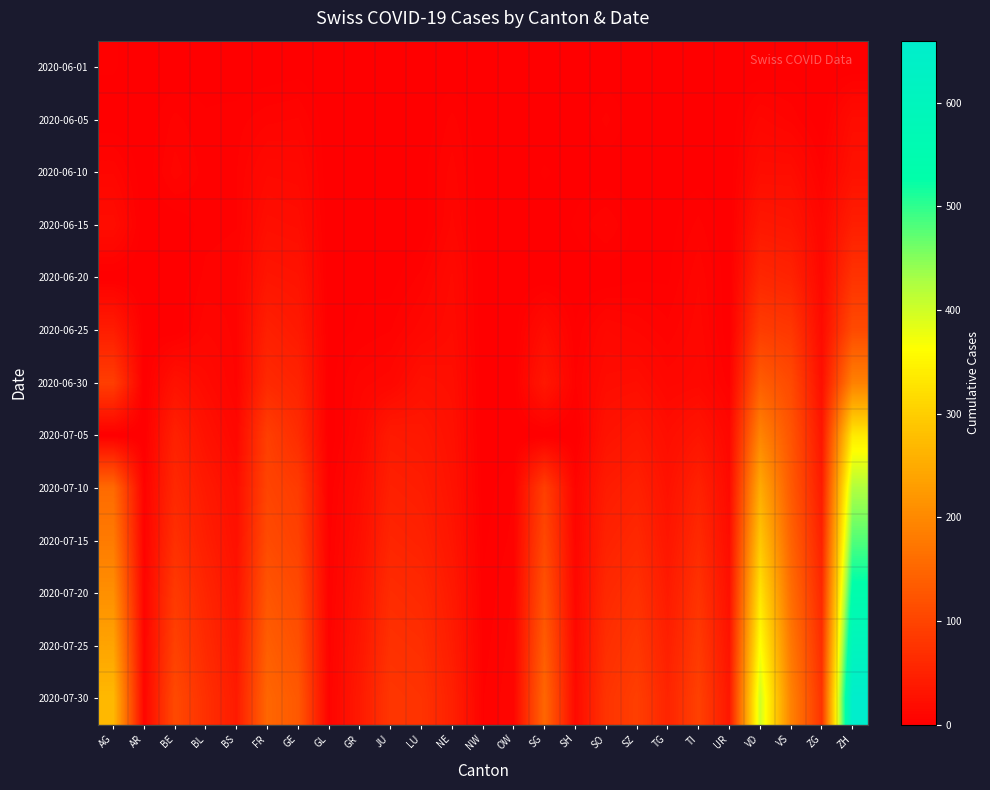

Reading left to right, transcribe all the data shown in this chart.

2020-06-01: AG=3	AR=0	BE=0	BL=1	BS=0	FR=0	GE=1	GL=0	GR=0	JU=0	LU=0	NE=0	NW=0	OW=0	SG=0	SH=0	SO=0	SZ=0	TG=0	TI=0	UR=0	VD=0	VS=1	ZG=0	ZH=0
2020-06-05: AG=0	AR=0	BE=6	BL=3	BS=4	FR=7	GE=8	GL=0	GR=1	JU=0	LU=0	NE=6	NW=0	OW=0	SG=0	SH=0	SO=6	SZ=0	TG=0	TI=1	UR=0	VD=11	VS=7	ZG=0	ZH=19
2020-06-10: AG=10	AR=0	BE=9	BL=4	BS=5	FR=15	GE=14	GL=0	GR=1	JU=0	LU=1	NE=9	NW=0	OW=0	SG=3	SH=1	SO=0	SZ=0	TG=1	TI=1	UR=0	VD=20	VS=20	ZG=5	ZH=26
2020-06-15: AG=20	AR=0	BE=0	BL=4	BS=5	FR=22	GE=20	GL=0	GR=2	JU=1	LU=0	NE=11	NW=0	OW=0	SG=0	SH=3	SO=8	SZ=1	TG=1	TI=6	UR=0	VD=35	VS=32	ZG=11	ZH=45
2020-06-20: AG=0	AR=0	BE=0	BL=6	BS=7	FR=32	GE=29	GL=0	GR=2	JU=1	LU=6	NE=16	NW=0	OW=0	SG=0	SH=0	SO=0	SZ=2	TG=2	TI=10	UR=0	VD=58	VS=52	ZG=13	ZH=75
2020-06-25: AG=43	AR=1	BE=0	BL=10	BS=7	FR=47	GE=38	GL=1	GR=3	JU=5	LU=12	NE=18	NW=0	OW=0	SG=20	SH=3	SO=13	SZ=10	TG=6	TI=12	UR=0	VD=89	VS=82	ZG=17	ZH=110
2020-06-30: AG=91	AR=0	BE=27	BL=17	BS=7	FR=61	GE=52	GL=1	GR=9	JU=12	LU=25	NE=22	NW=0	OW=1	SG=35	SH=5	SO=19	SZ=21	TG=12	TI=14	UR=4	VD=137	VS=109	ZG=23	ZH=189
2020-07-05: AG=0	AR=0	BE=49	BL=27	BS=12	FR=92	GE=65	GL=0	GR=12	JU=39	LU=36	NE=25	NW=0	OW=0	SG=0	SH=0	SO=28	SZ=35	TG=21	TI=31	UR=12	VD=194	VS=124	ZG=33	ZH=337
2020-07-10: AG=156	AR=5	BE=59	BL=38	BS=21	FR=100	GE=87	GL=3	GR=18	JU=47	LU=43	NE=28	NW=1	OW=5	SG=92	SH=8	SO=41	SZ=49	TG=27	TI=50	UR=16	VD=250	VS=132	ZG=41	ZH=424
2020-07-15: AG=180	AR=6	BE=70	BL=45	BS=25	FR=110	GE=95	GL=4	GR=22	JU=55	LU=50	NE=32	NW=2	OW=6	SG=105	SH=10	SO=50	SZ=60	TG=33	TI=62	UR=20	VD=290	VS=145	ZG=50	ZH=480
2020-07-20: AG=210	AR=8	BE=85	BL=55	BS=30	FR=125	GE=108	GL=5	GR=28	JU=65	LU=60	NE=38	NW=3	OW=8	SG=120	SH=12	SO=60	SZ=72	TG=40	TI=75	UR=25	VD=330	VS=160	ZG=60	ZH=540
2020-07-25: AG=240	AR=9	BE=95	BL=62	BS=35	FR=138	GE=118	GL=6	GR=33	JU=72	LU=68	NE=42	NW=4	OW=9	SG=135	SH=14	SO=68	SZ=82	TG=47	TI=85	UR=30	VD=365	VS=175	ZG=68	ZH=600
2020-07-30: AG=270	AR=10	BE=108	BL=70	BS=40	FR=150	GE=130	GL=7	GR=38	JU=80	LU=75	NE=48	NW=5	OW=10	SG=150	SH=16	SO=76	SZ=92	TG=54	TI=95	UR=35	VD=400	VS=190	ZG=76	ZH=660